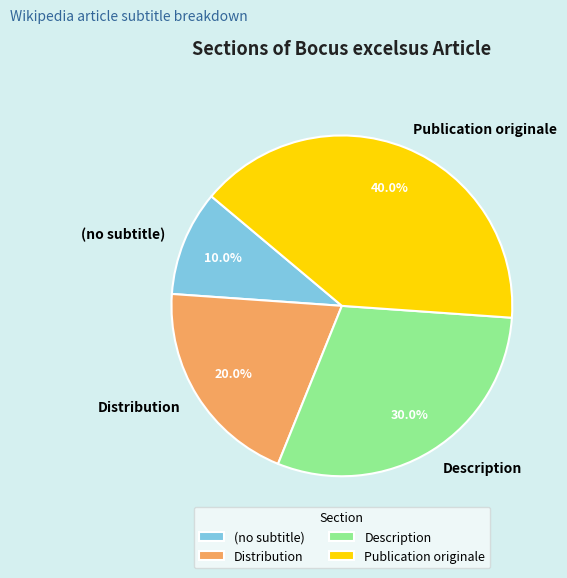

Between Publication originale and Distribution, which is larger?

Publication originale